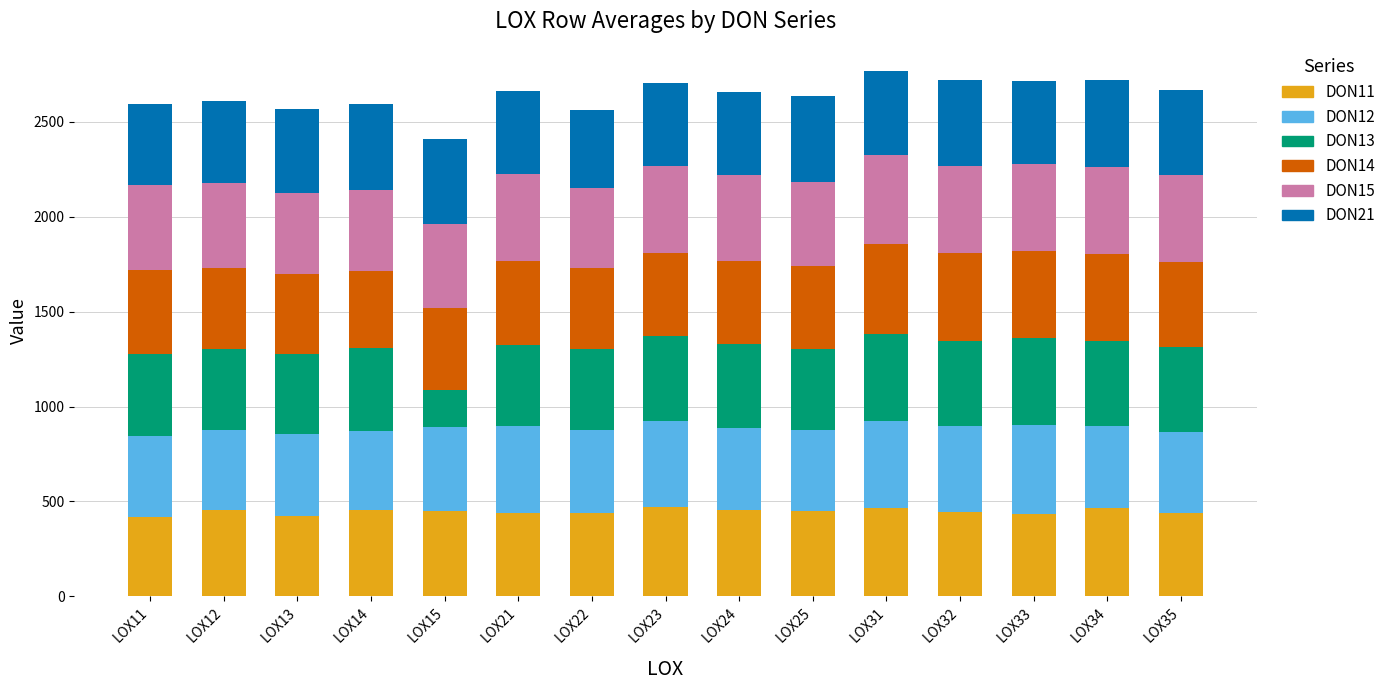

What is the maximum value for DON11?

471.8